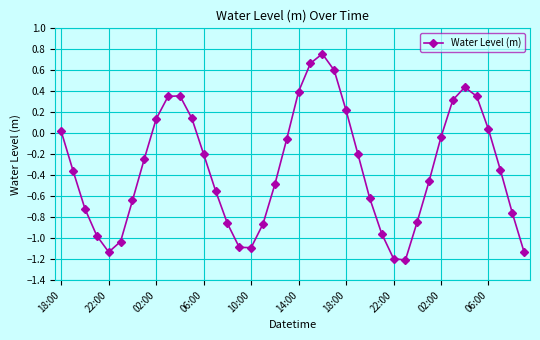

What is the smallest value displayed?

-1.2